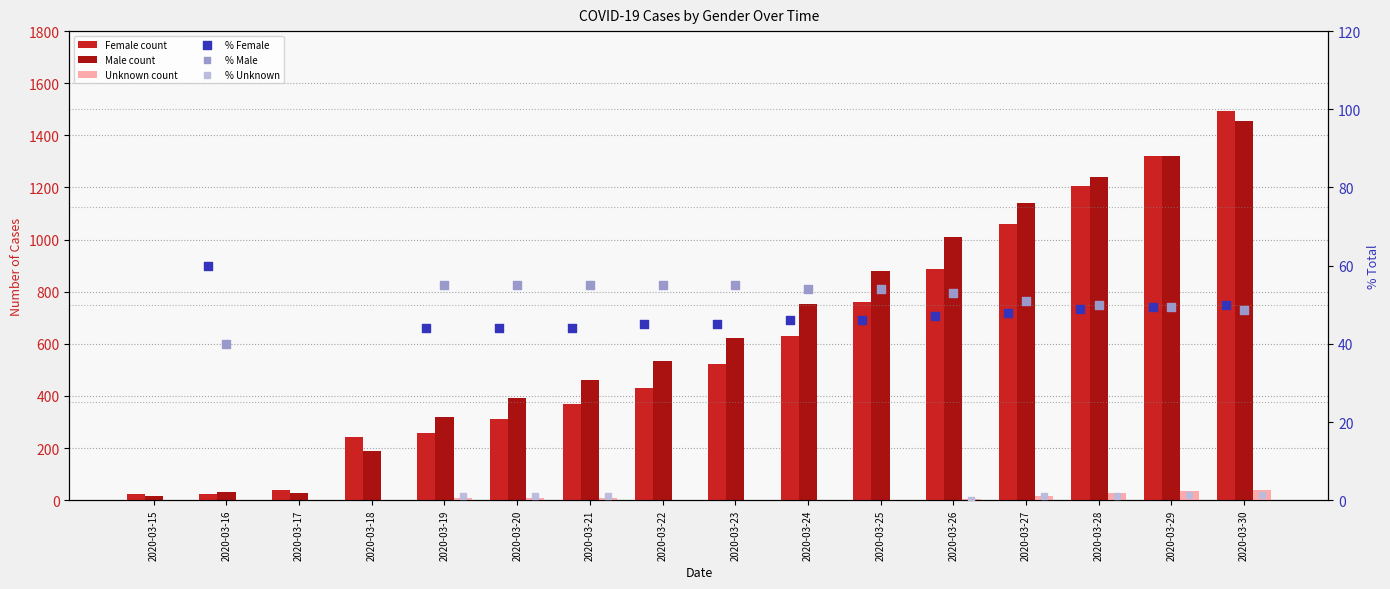

At how many categories does at least one series exceed 1129?

4